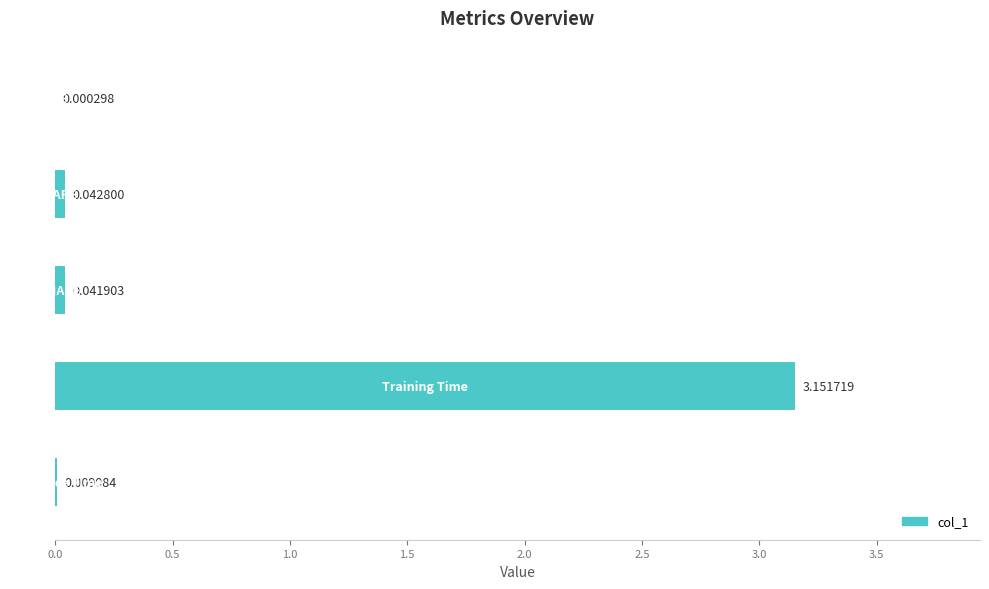

How many distinct data groups are displayed?

1